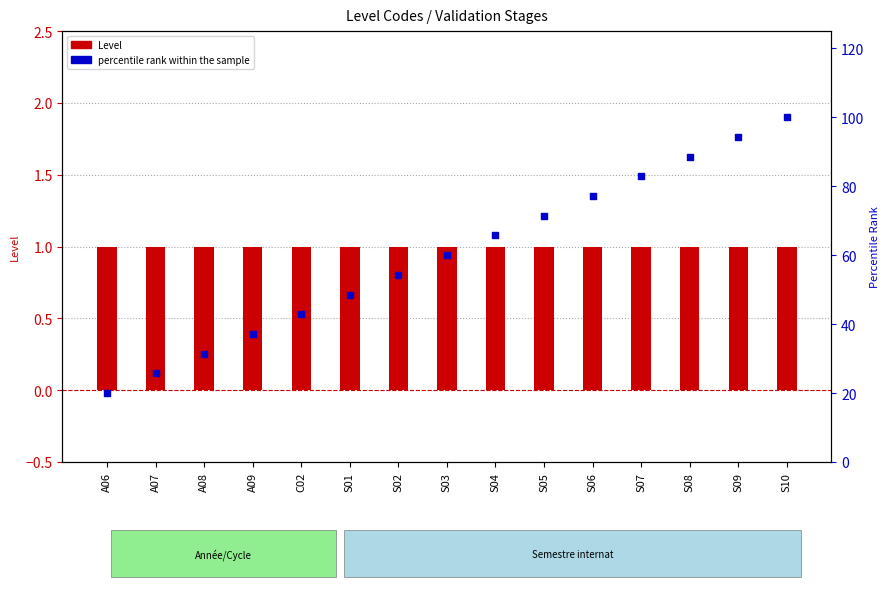

Which series reaches the minimum Y coordinate?

Level (validated)